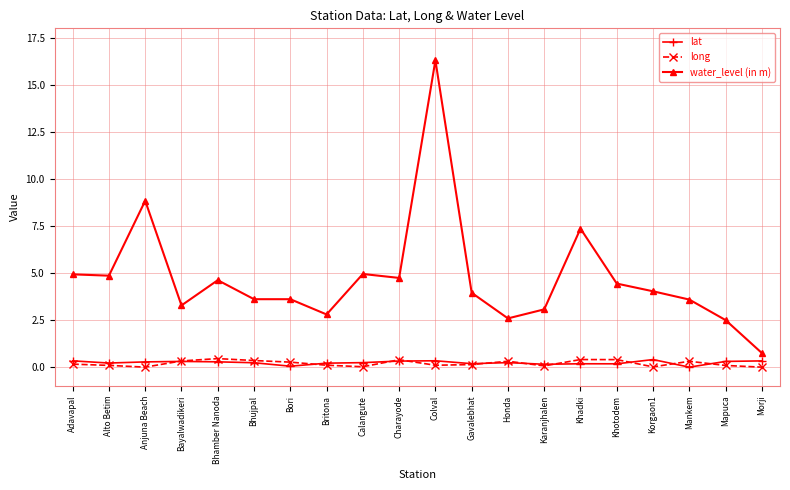

The water_level (in m) series shows 1.8 at Alto Betim. True or false?

False